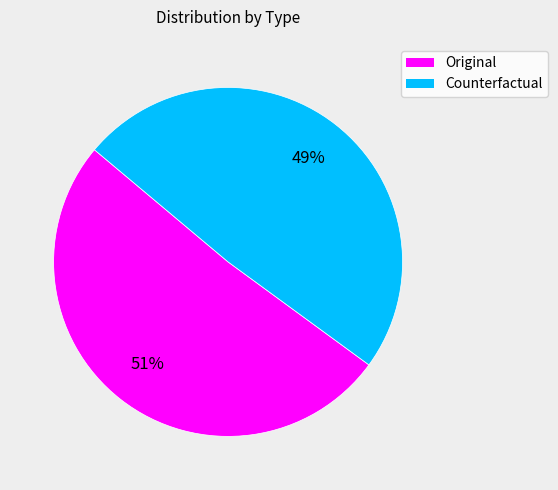

What is the ratio of the value at Counterfactual to the value at Original?

1.0